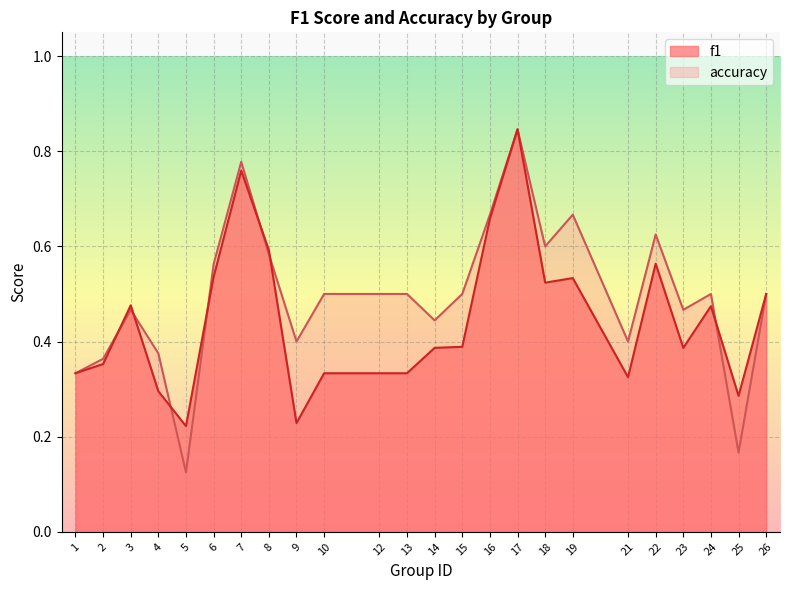

What is the value of the f1 point at the 14th from the left?

0.4